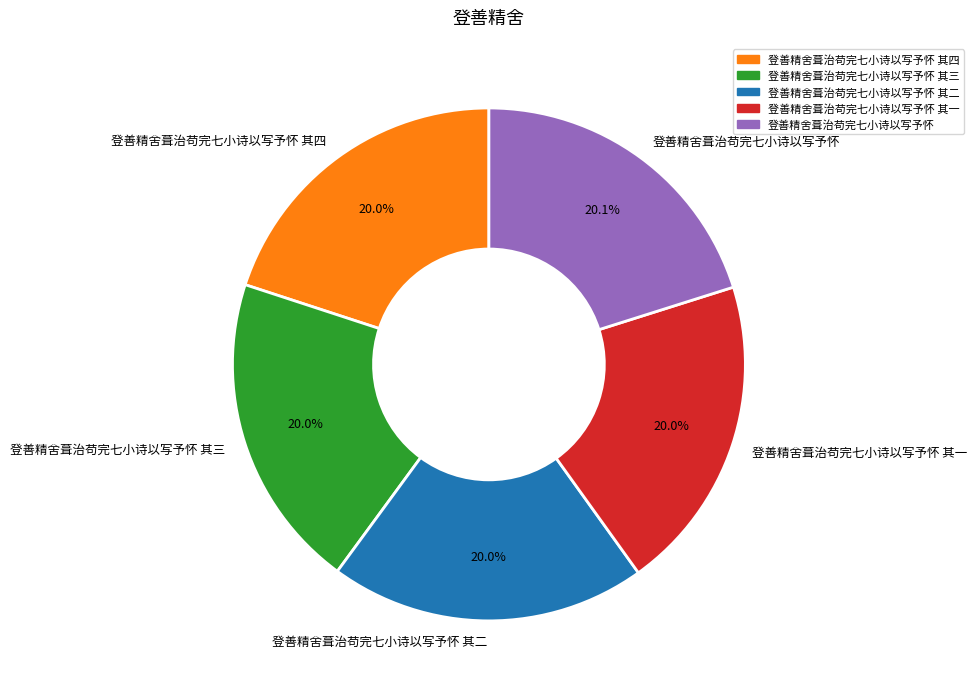

Approximately how many times larger is the value at 登善精舍葺治苟完七小诗以写予怀 其二 compared to 登善精舍葺治苟完七小诗以写予怀 其四?

1.0